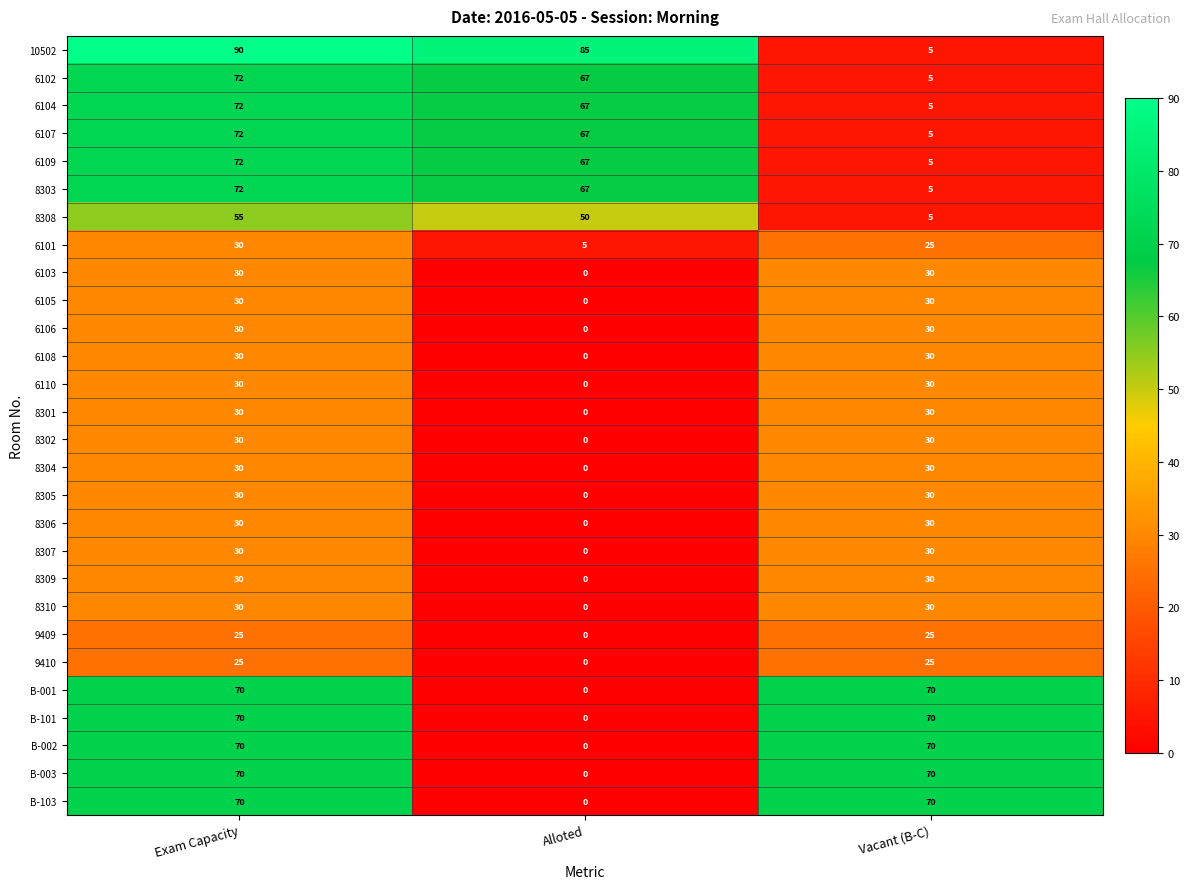

What is the average value of the 9410 series?

17